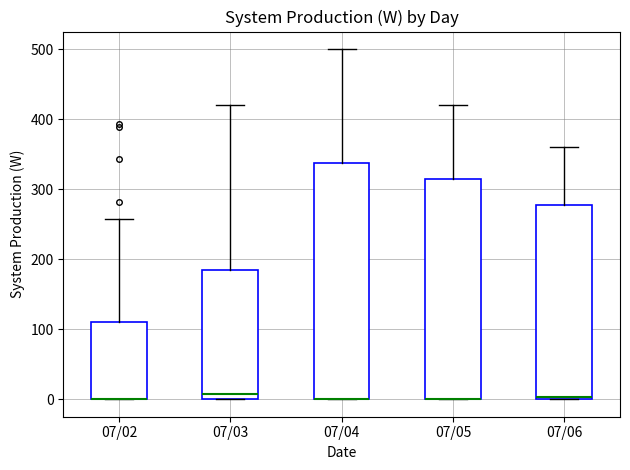

Where is the upper edge of the box for 07/06 on the y-axis? The values are not printed on the chart, so give them approximately, as read against the axis.

280